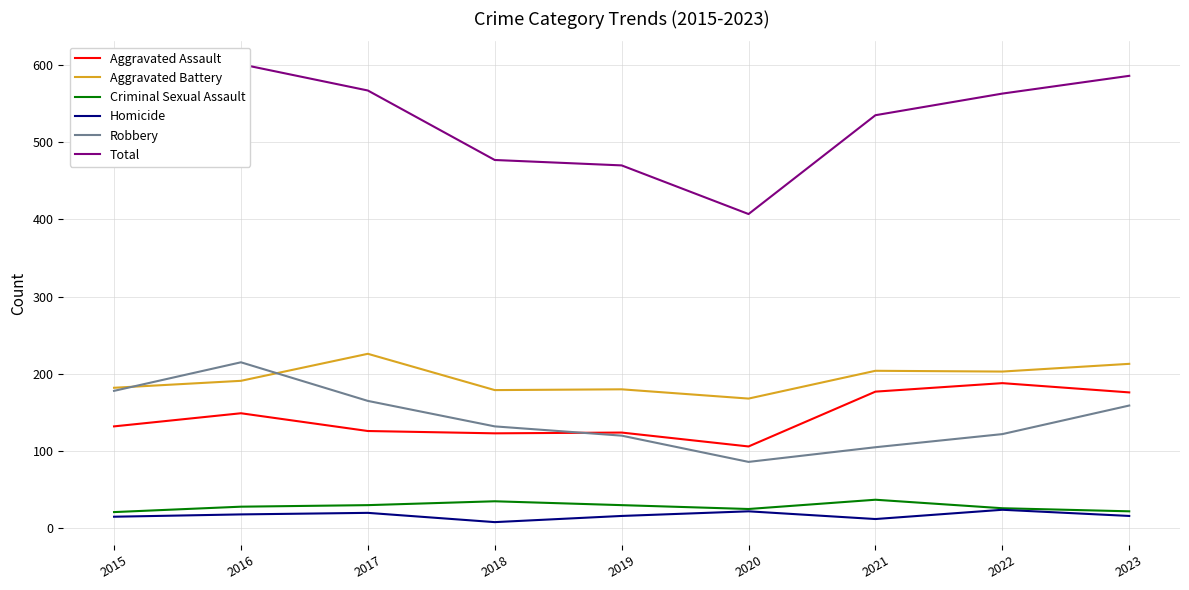

True or false: Homicide and Total intersect in this chart.

False